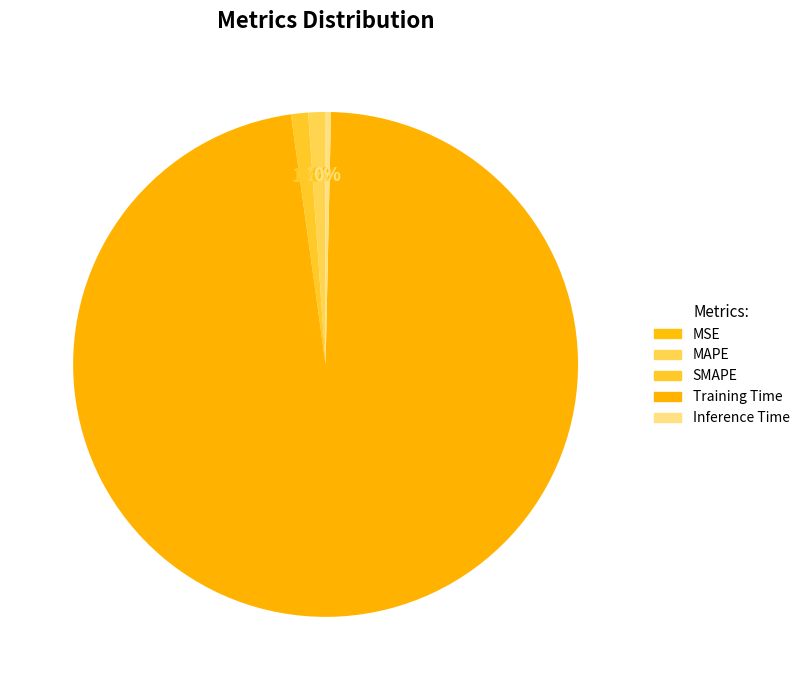

Which slice is the largest?

Training Time